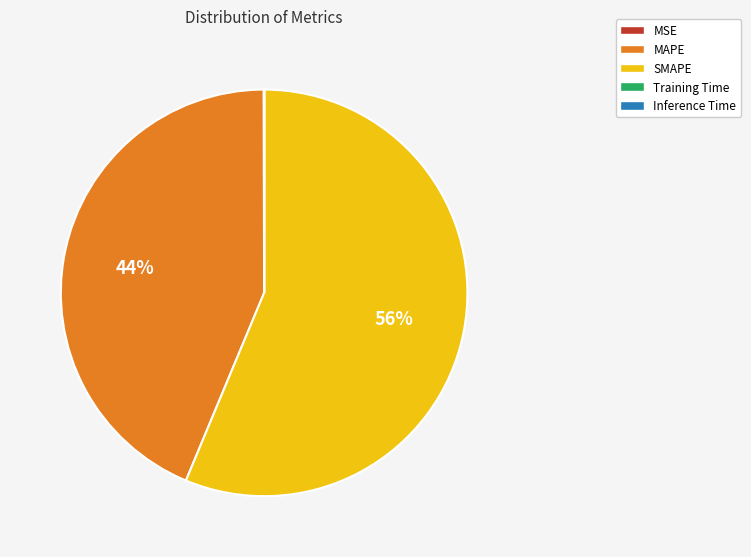

True or false: SMAPE accounts for 56% of the total.

True